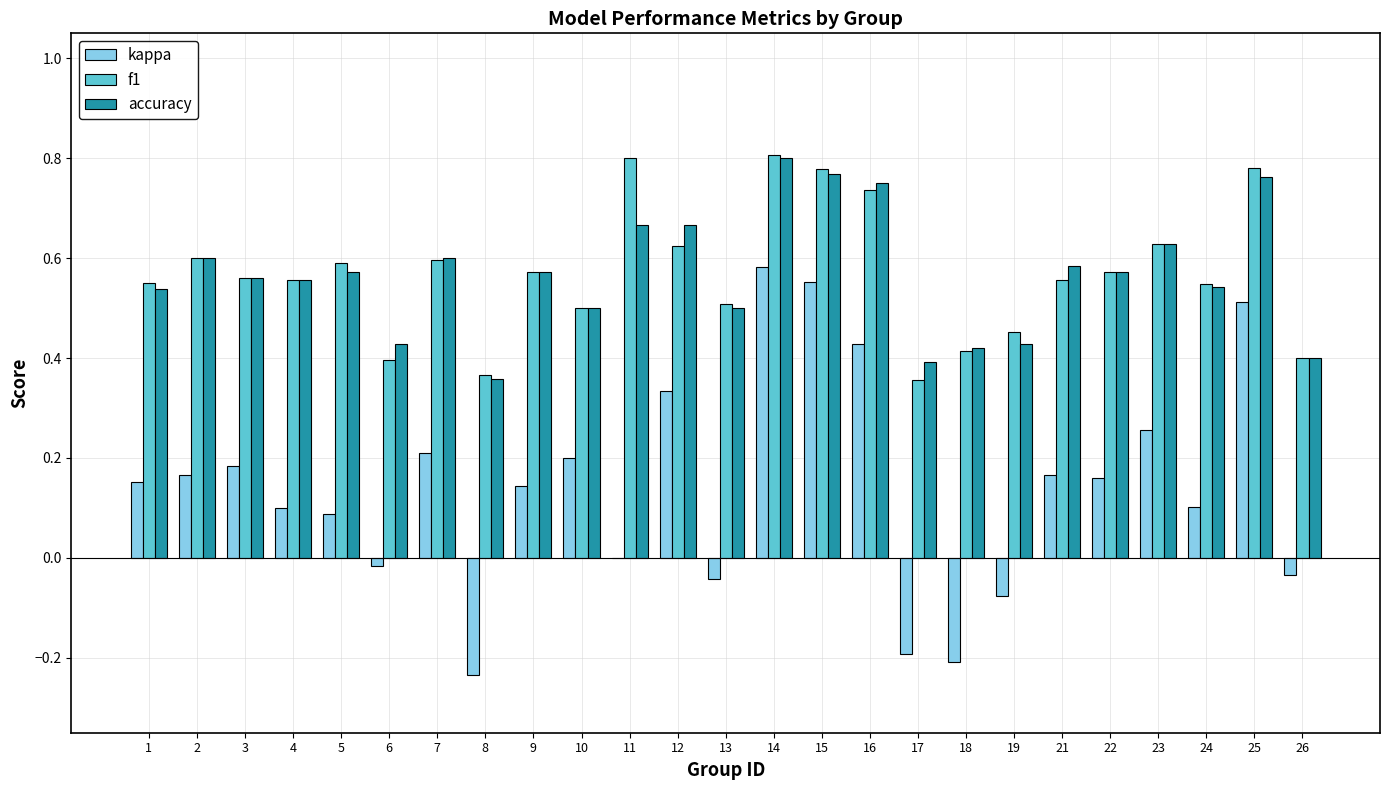

Between 15 and 17, which series saw the biggest shift?

kappa